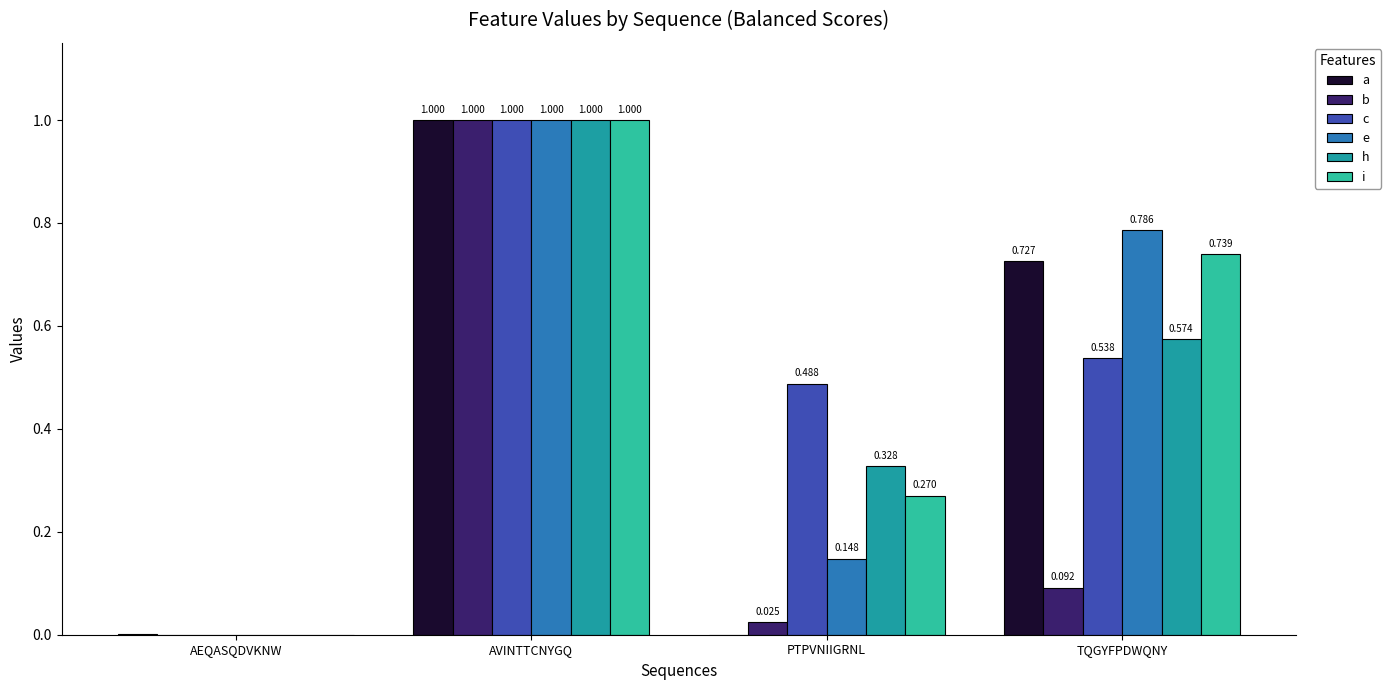

Which series changed the most between AVINTTCNYGQ and TQGYFPDWQNY?

b